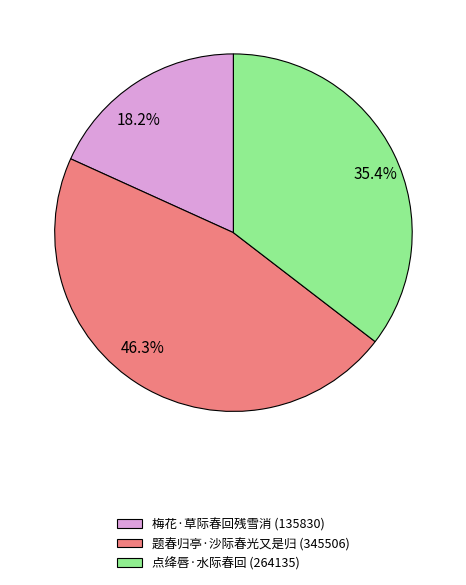

What is the smallest slice in the pie chart?

梅花·草际春回残雪消